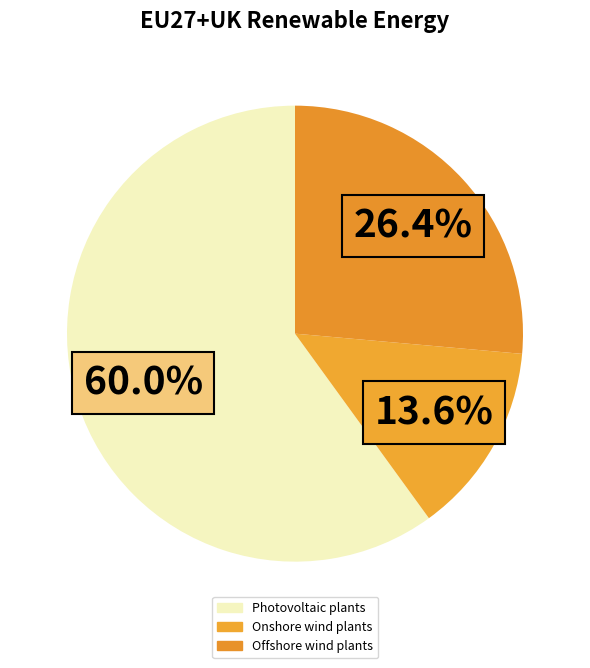

How many slices are in this pie chart?

3